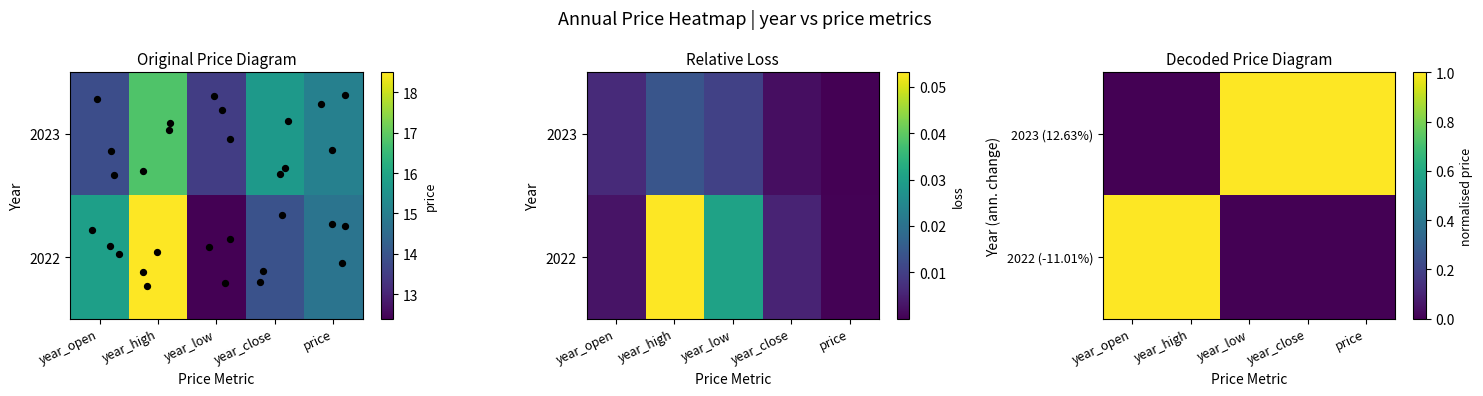

Which series has the largest range (max minus min)?

2022 (-11.01%)